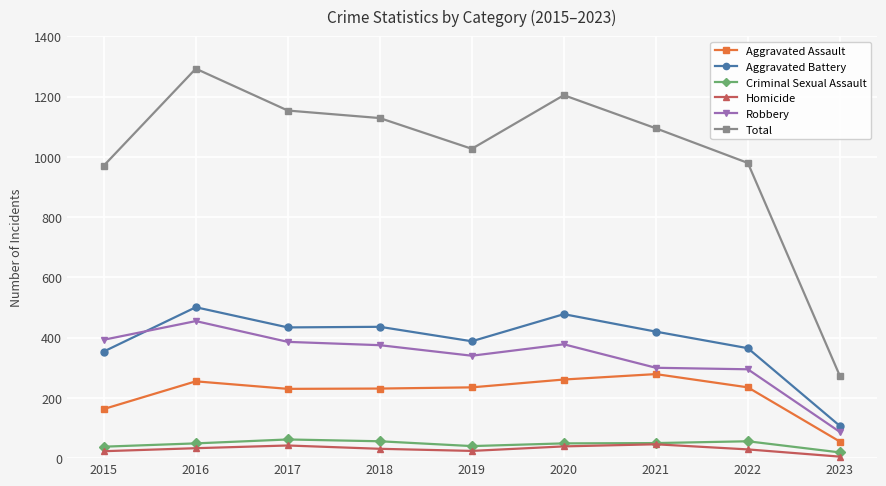

Which series has the widest spread of values?

Total